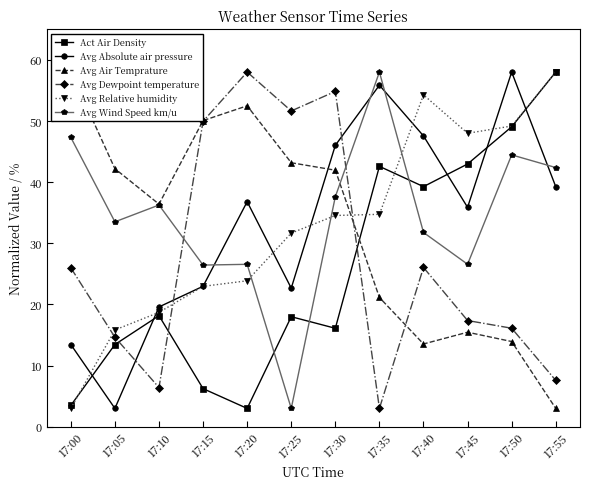

What is the total value across all series at 17:15?

178.6